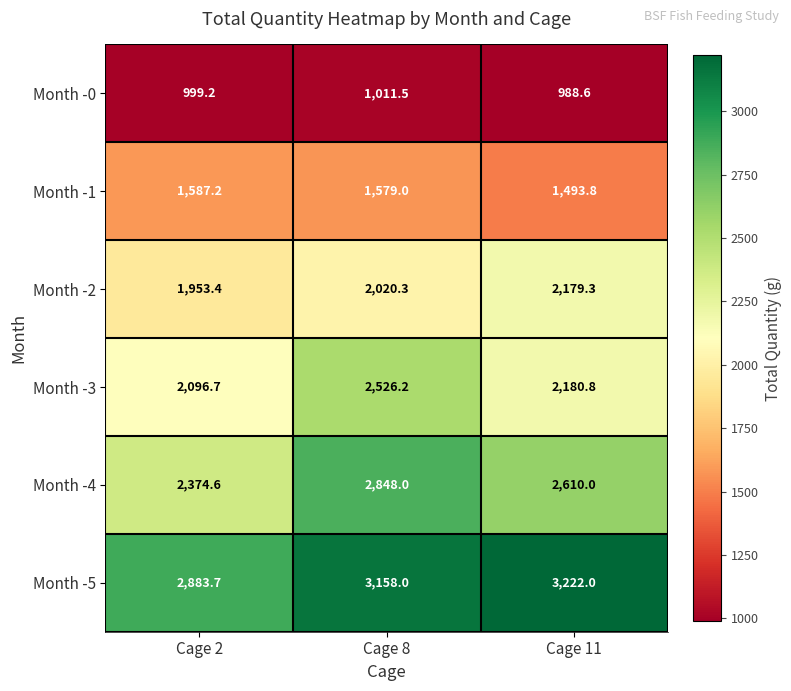

What is the sum of all Month -0 values?

2999.3